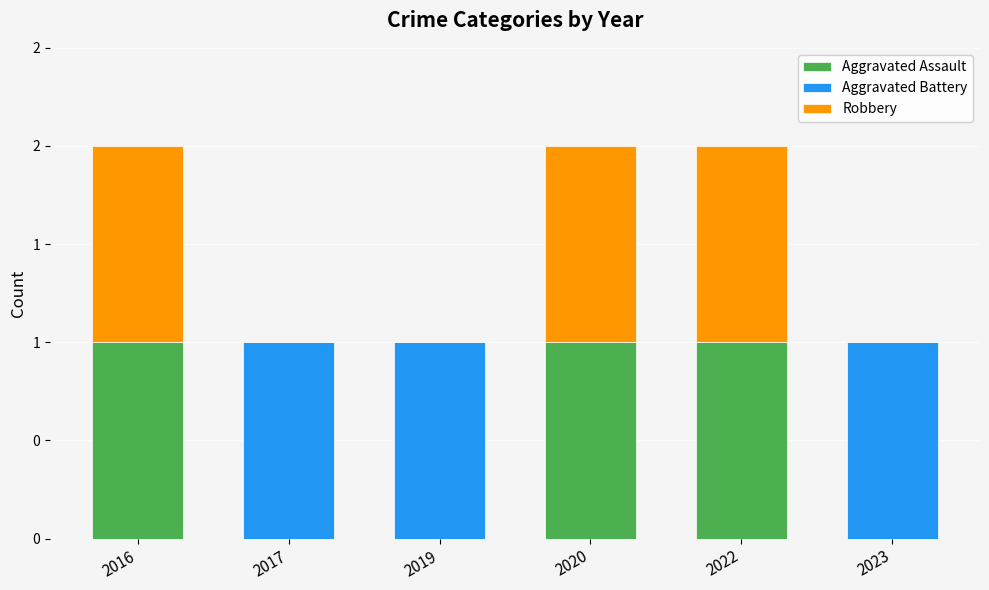

True or false: Aggravated Assault has a value of 1 at 2016.

True